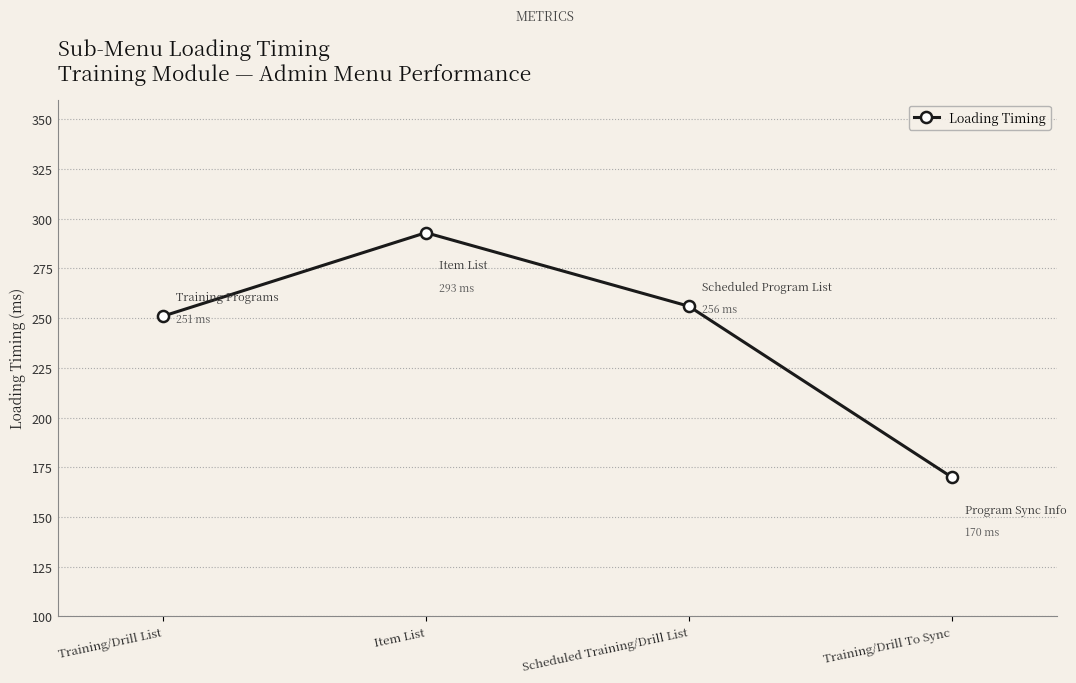

List the labels in order of value, smallest first.

Training/Drill To Sync, Training/Drill List, Scheduled Training/Drill List, Item List